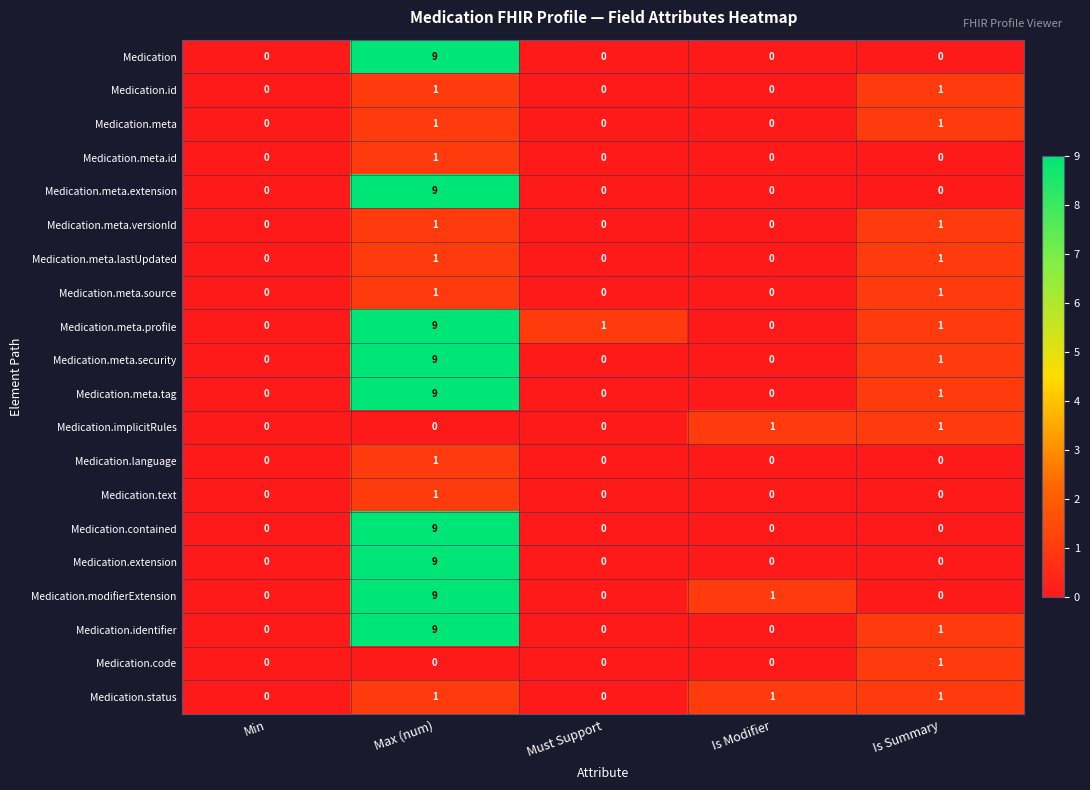

What is the difference between the maximum and second lowest values in the Medication.meta.extension series?

9